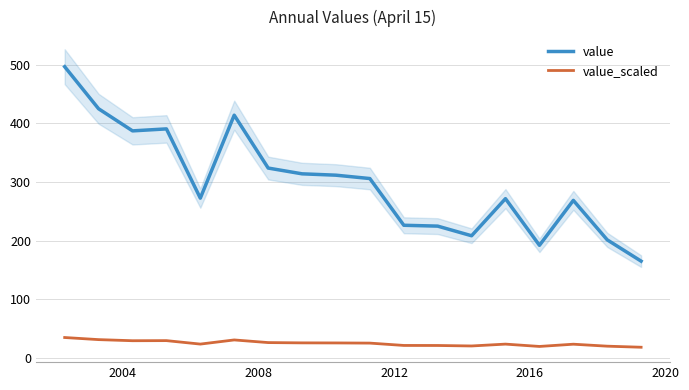

True or false: value_scaled and value cross at least once.

False